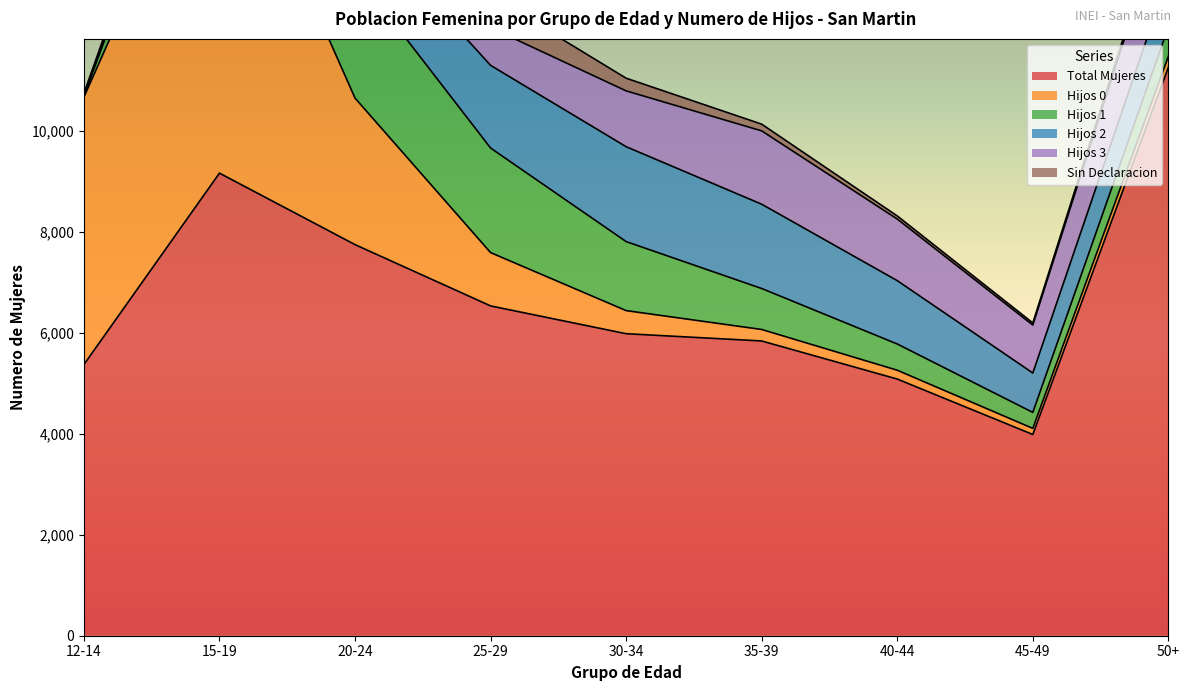

What is the value of the Hijos 0 point at the 7th from the left?

175